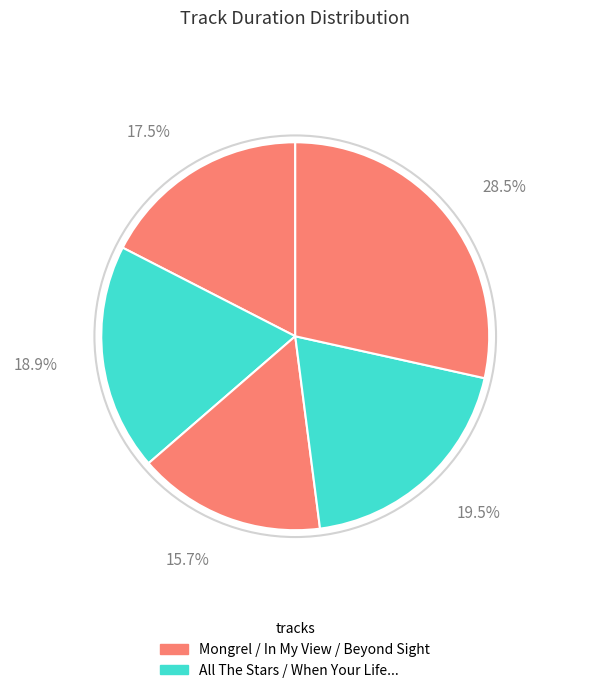

How many segments does this pie chart have?

5